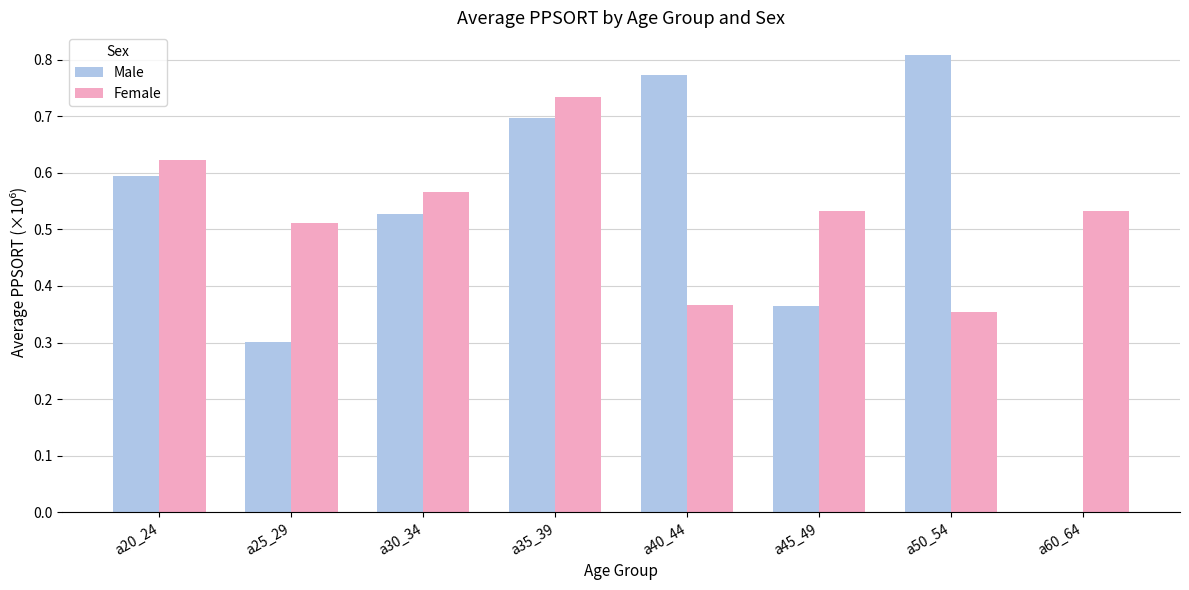

Which series has the largest total across all categories?

Female